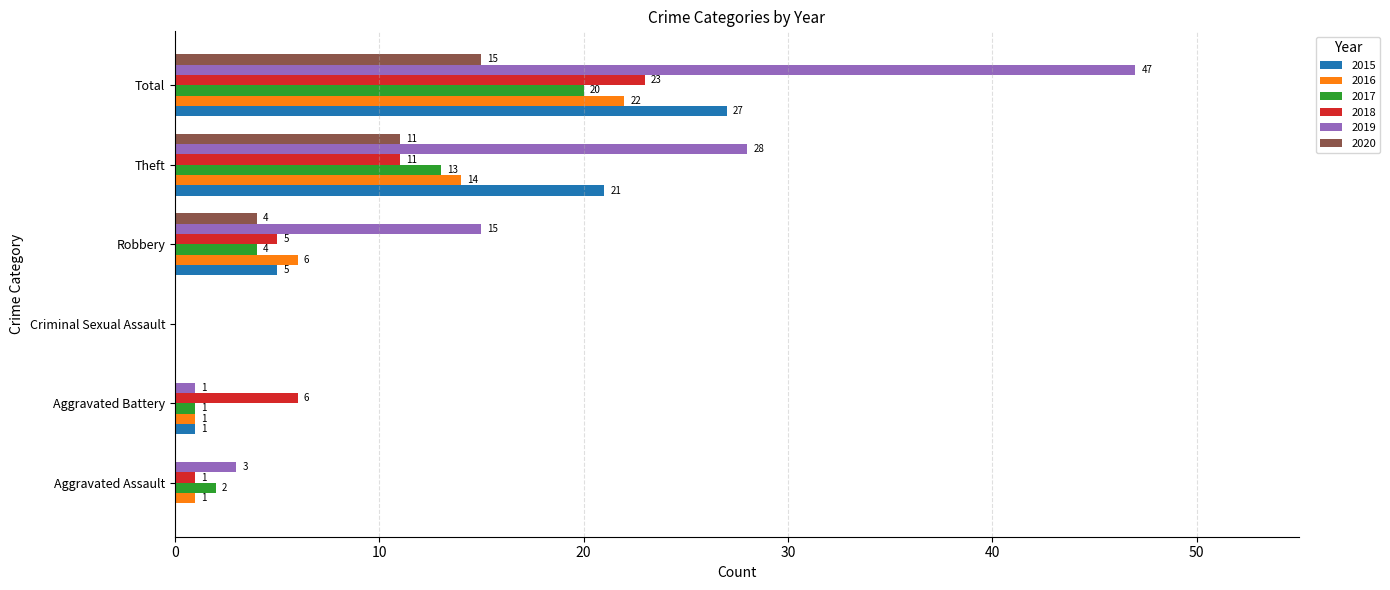

At which label does 2018 reach its peak?

Total